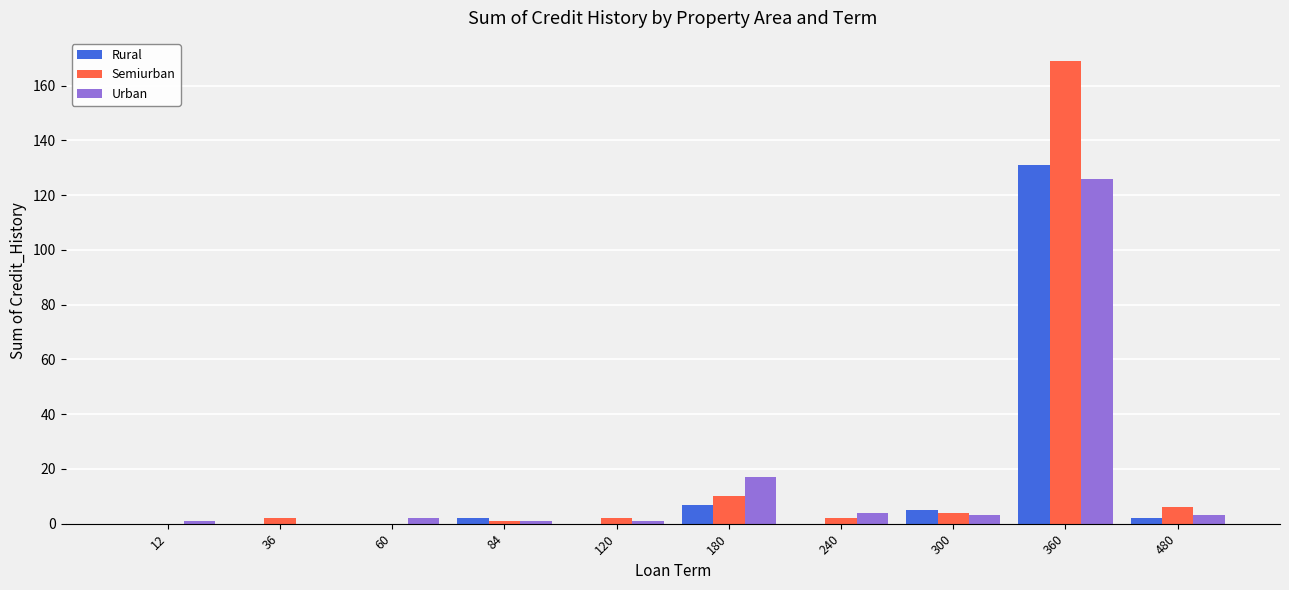

Which category has the highest value across all series?

360